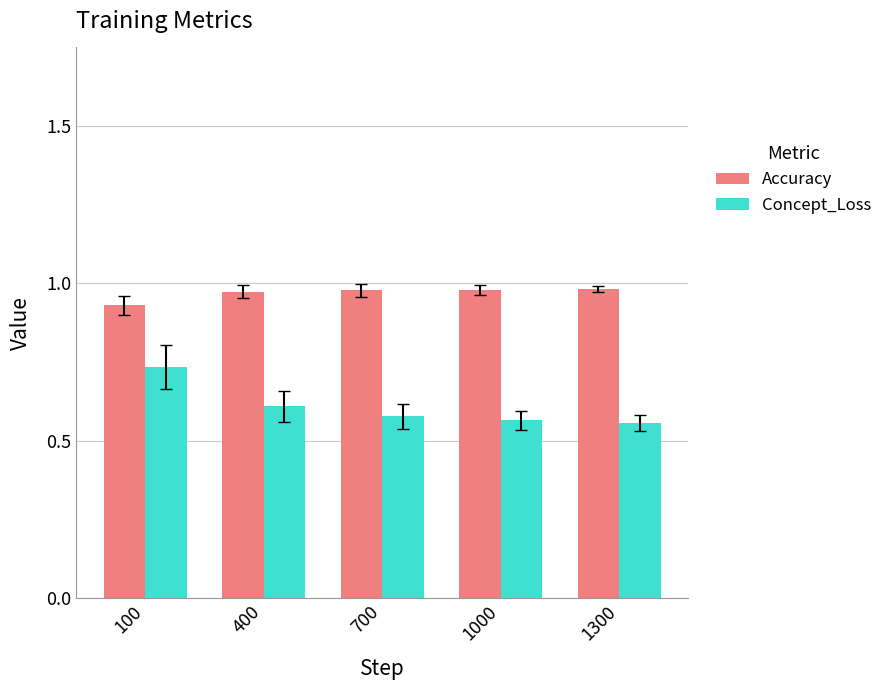

At which label is Accuracy closest to 0?

100